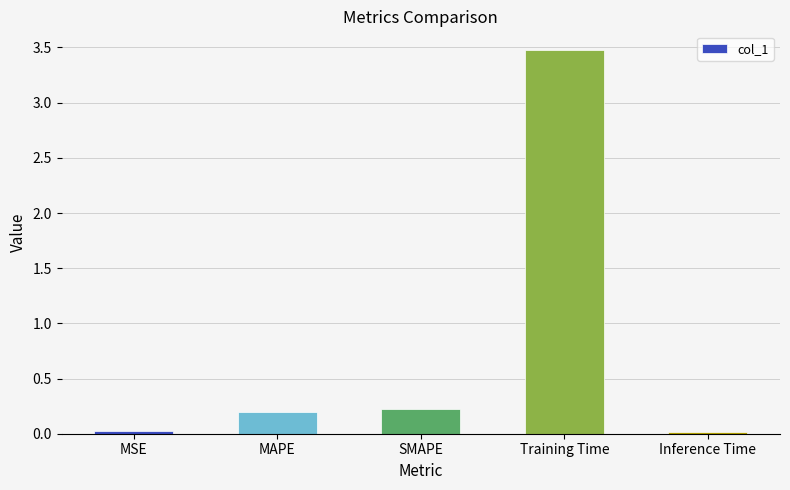

What is the difference between the values at SMAPE and Inference Time?

0.2